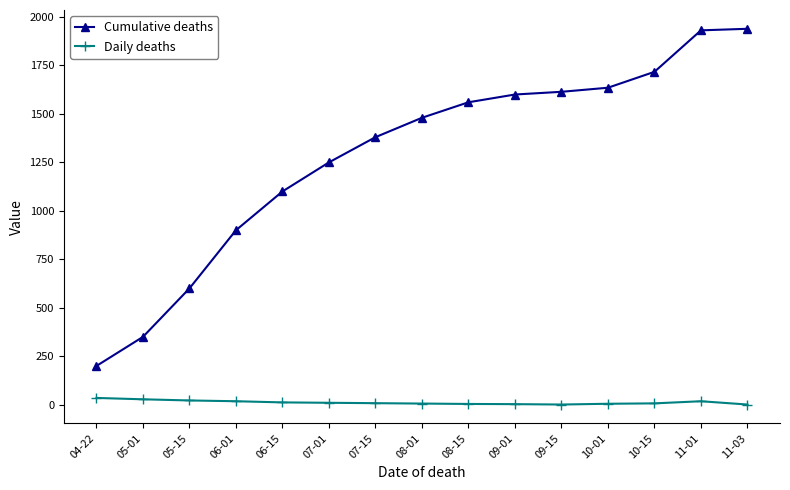

Is it true that Cumulative deaths equals 1635 at 10-01?

True